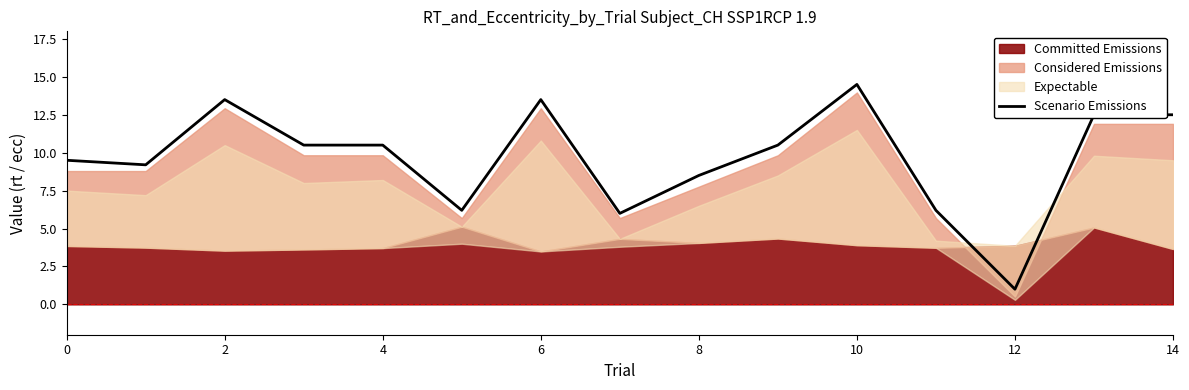

What value does the data have at 11?

6.2